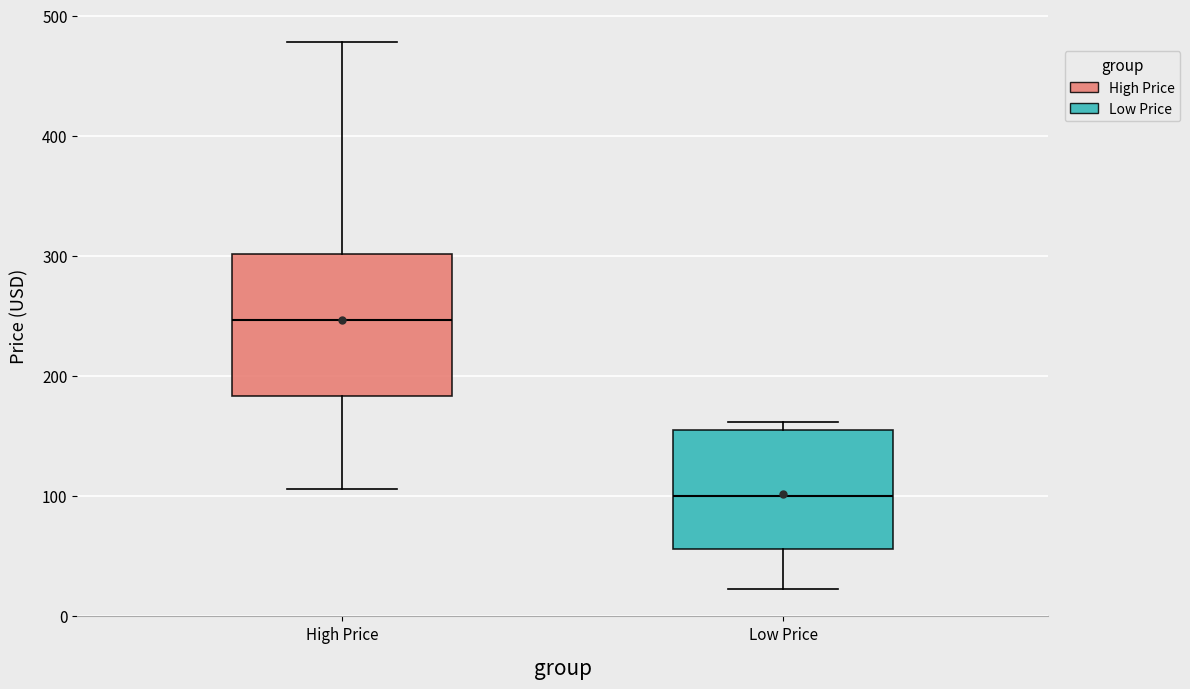

Reading left to right, transcribe this box plot: for each box, give where its median line is, the range the box spans, and where its two whiskers end, as read against the y-axis. The values are not printed on the chart, so give them approximately, as read against the axis.

High Price: median 250, box 180 to 300, whiskers 110 to 480
Low Price: median 100, box 60 to 150, whiskers 20 to 160